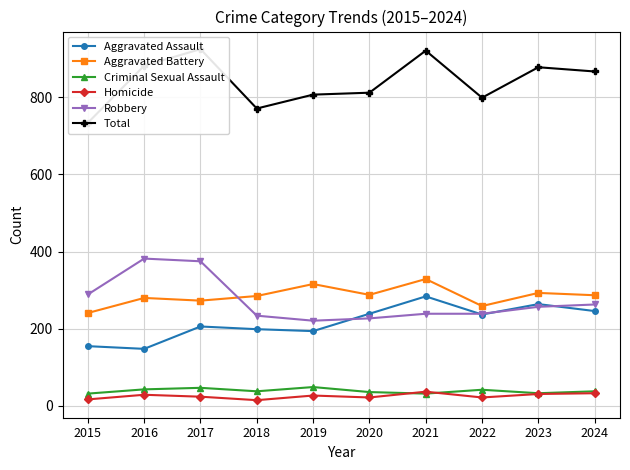

Which series has the largest total across all categories?

Total